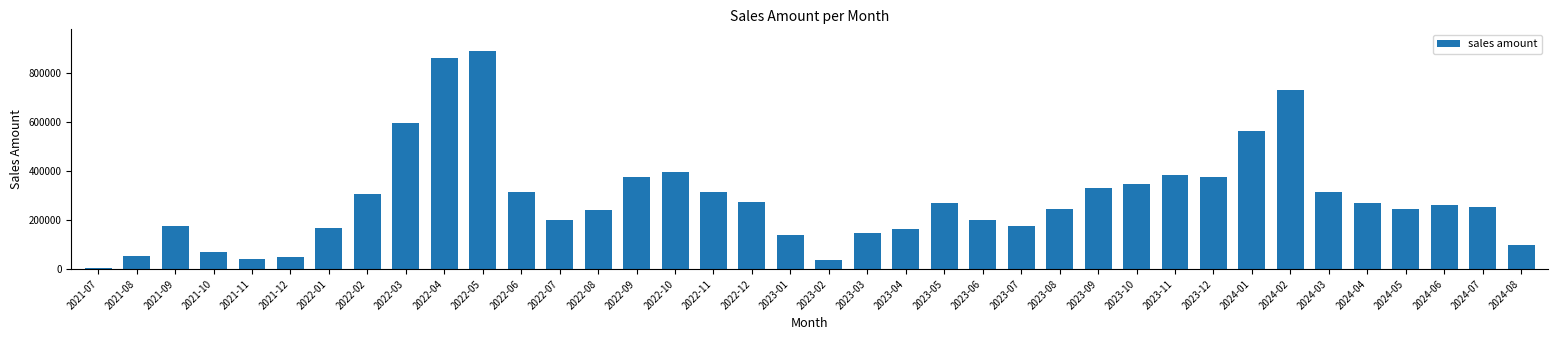

What is the maximum value shown in the chart?

889331.7